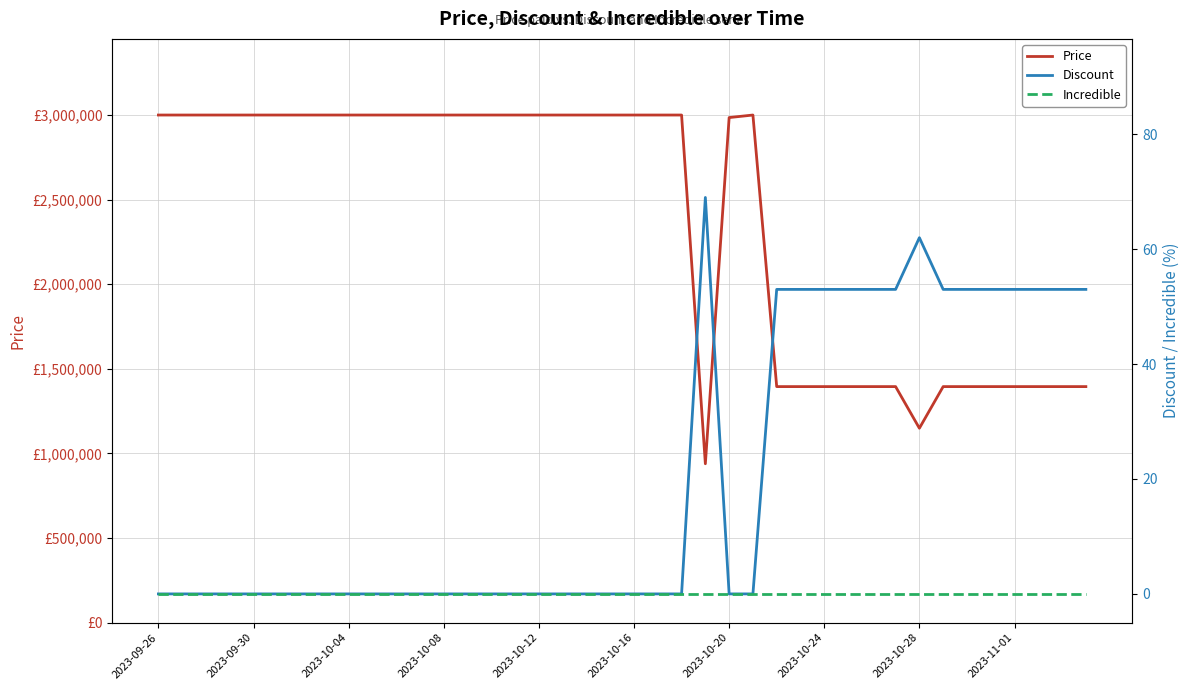

Reading left to right, list all the values displayed in this chart.

Price: 3000000	3000000	3000000	3000000	3000000	3000000	3000000	3000000	3000000	3000000	3000000	3000000	3000000	3000000	3000000	3000000	3000000	3000000	3000000	3000000	3000000	3000000	3000000	939000	2985000	3000000	1395000	1395000	1395000	1395000	1395000	1395000	1149000	1395000	1395000	1395000	1395000	1395000	1395000	1395000
Discount: 0	0	0	0	0	0	0	0	0	0	0	0	0	0	0	0	0	0	0	0	0	0	0	69	0	0	53	53	53	53	53	53	62	53	53	53	53	53	53	53
Incredible: 0	0	0	0	0	0	0	0	0	0	0	0	0	0	0	0	0	0	0	0	0	0	0	0	0	0	0	0	0	0	0	0	0	0	0	0	0	0	0	0